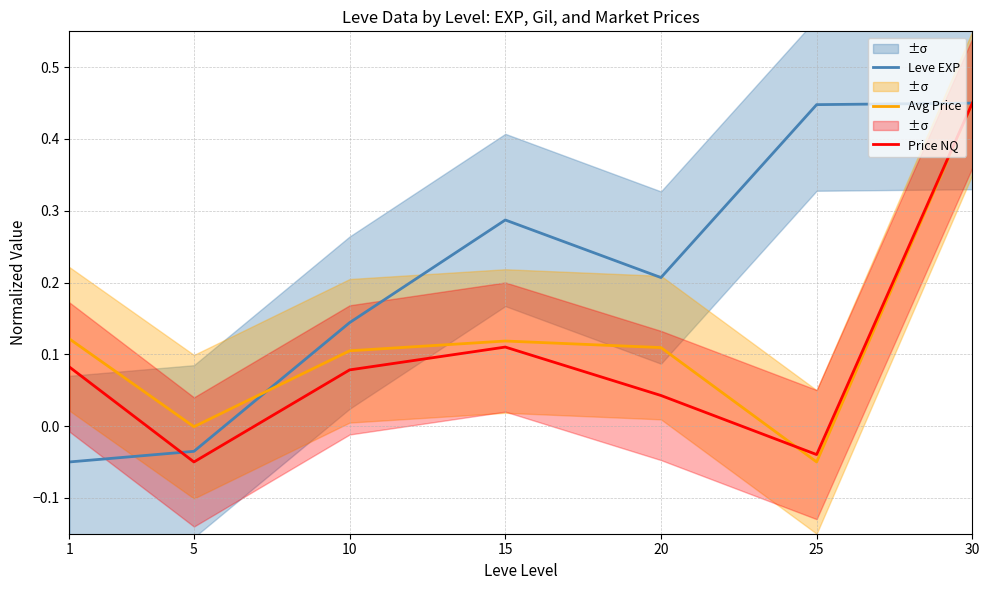

Which series has the widest spread of values?

Leve EXP